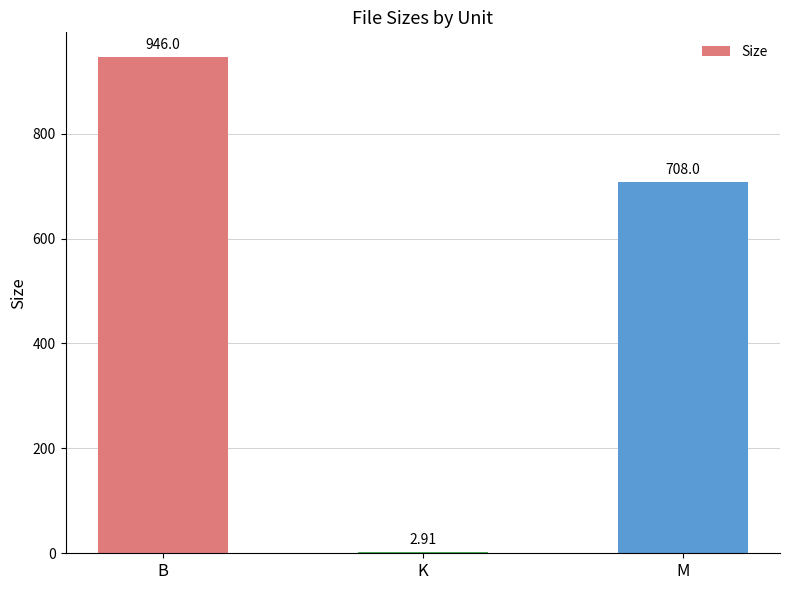

What is the sum of all values?

1656.9